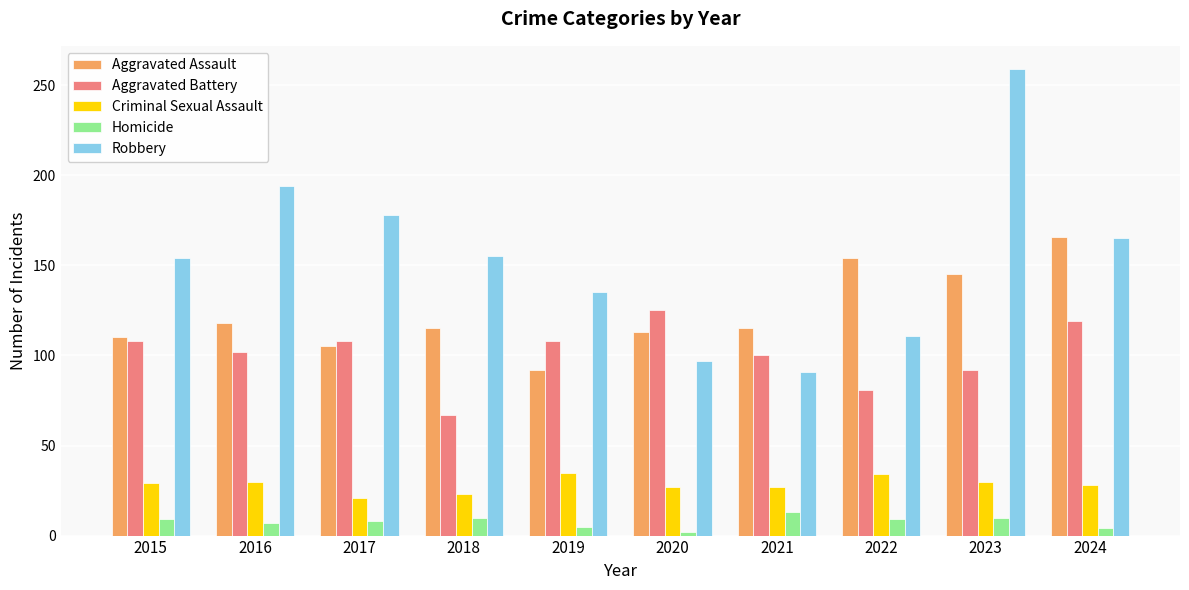

What is the difference between the maximum and minimum values in the Robbery series?

168